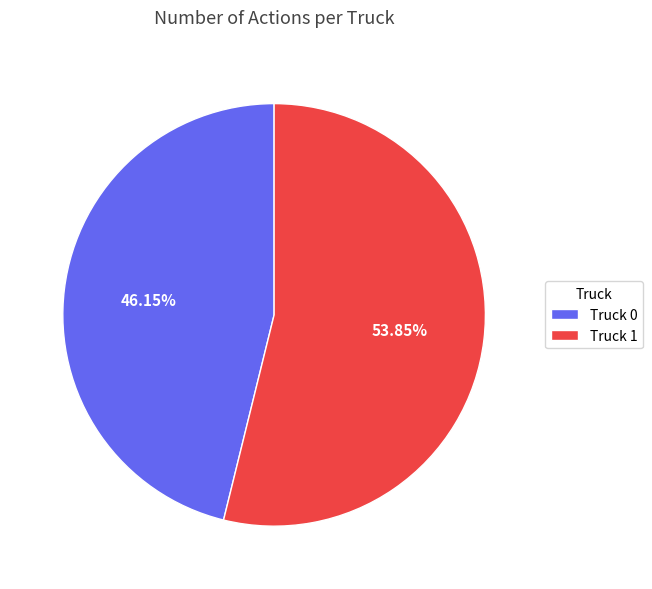

The Truck 1 slice represents 64% of the pie. True or false?

False